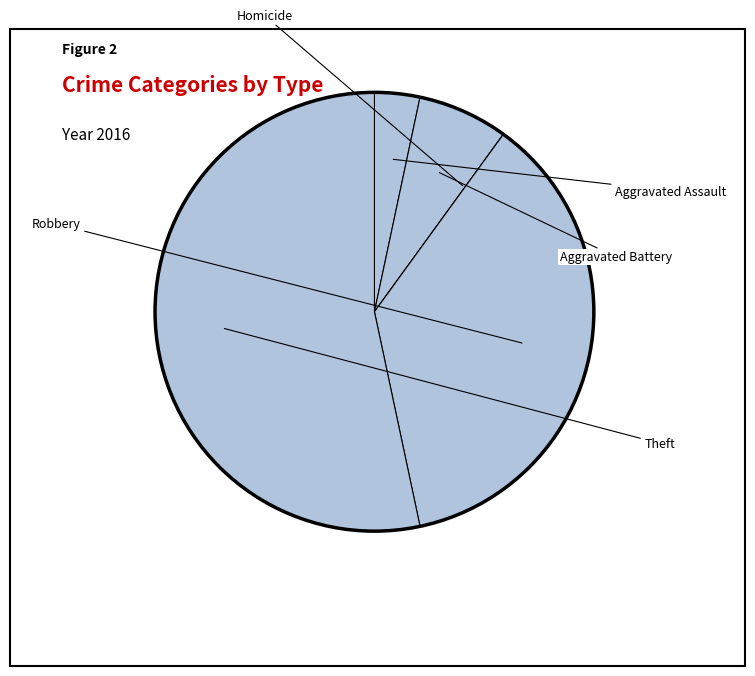

Count the number of slices in the pie.

5